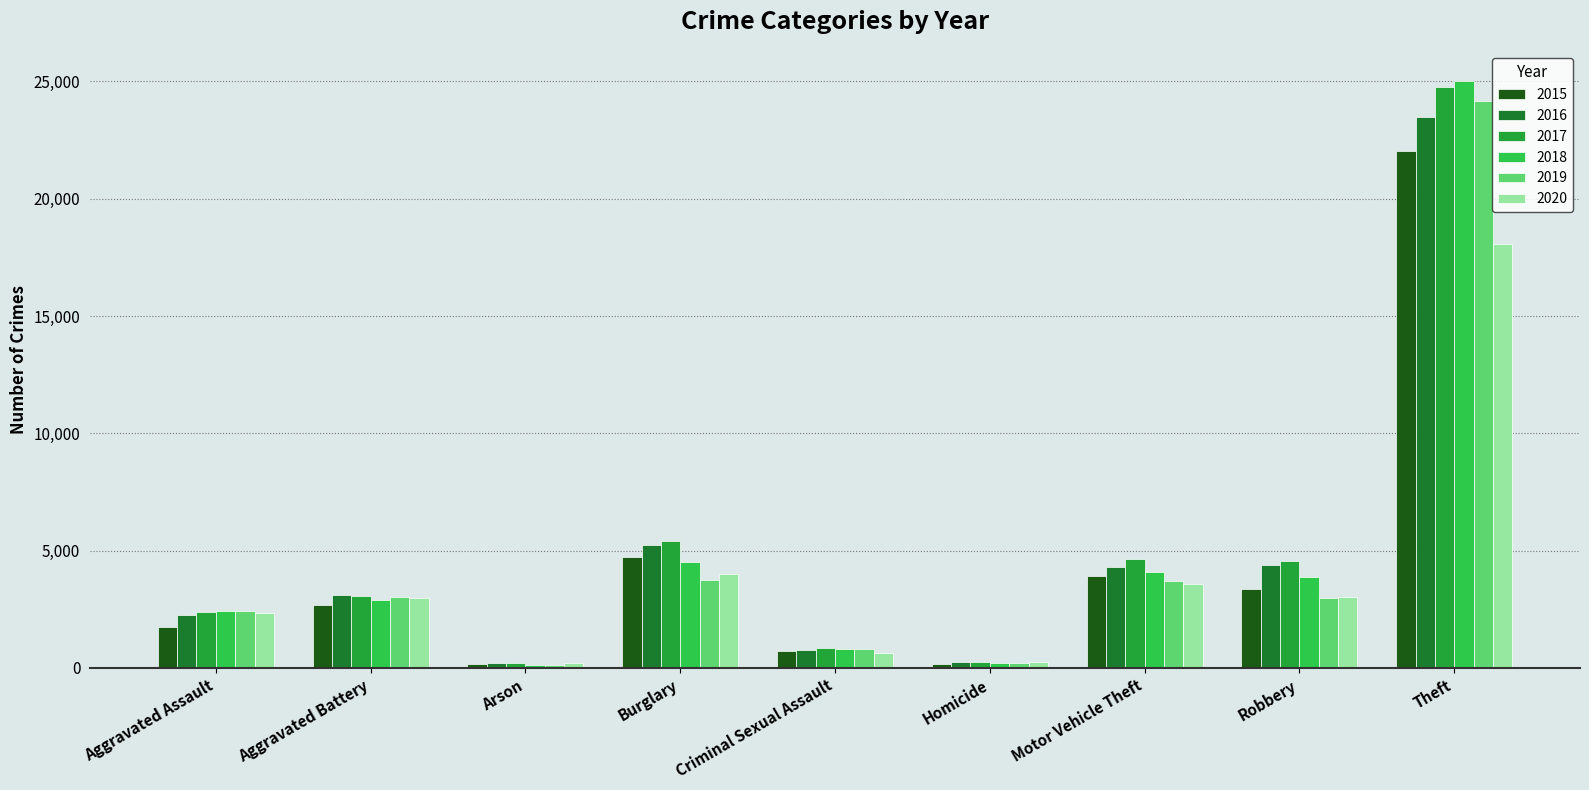

At which category is the sum across all series the highest?

Theft